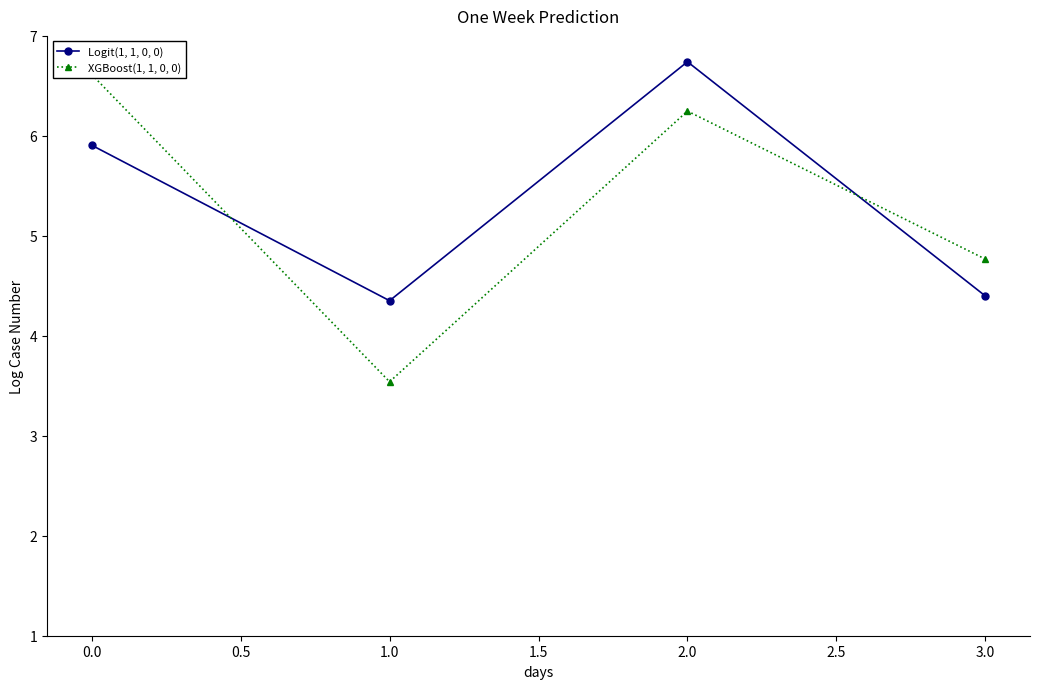

What is the difference between the second highest and second lowest values in the XGBoost(1, 1, 0, 0) series?

1.5